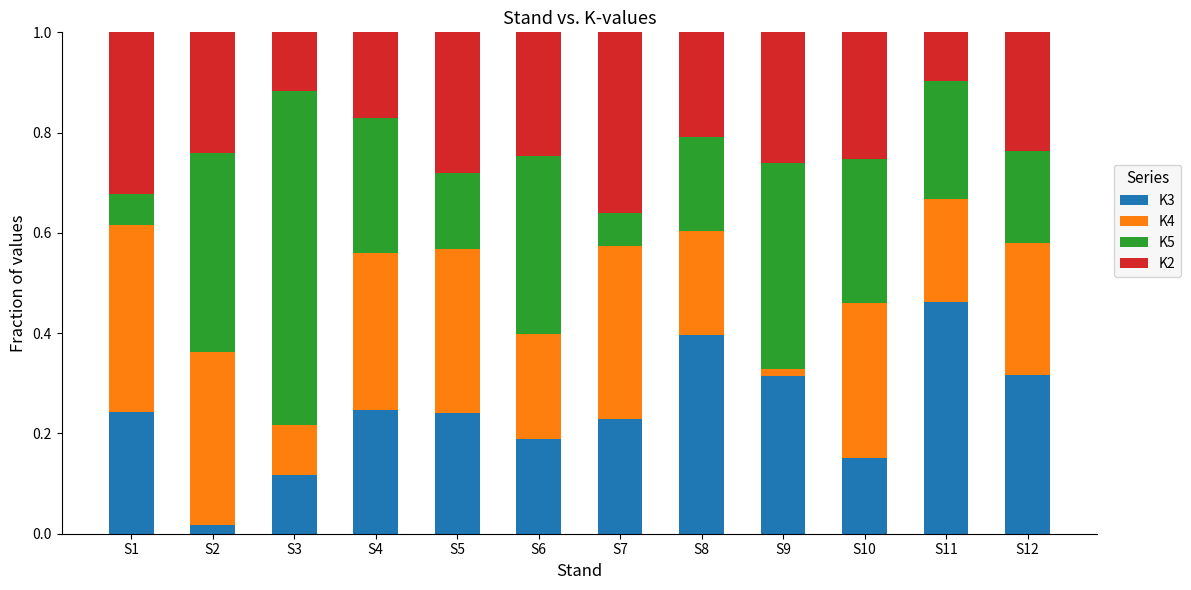

At which label does K3 reach its minimum?

S2